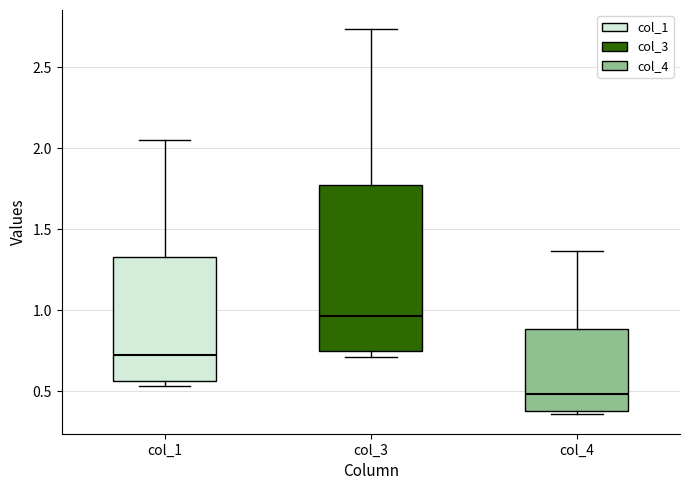

Where does the upper whisker of the box for col_4 end on the y-axis? The values are not printed on the chart, so give them approximately, as read against the axis.

1.35